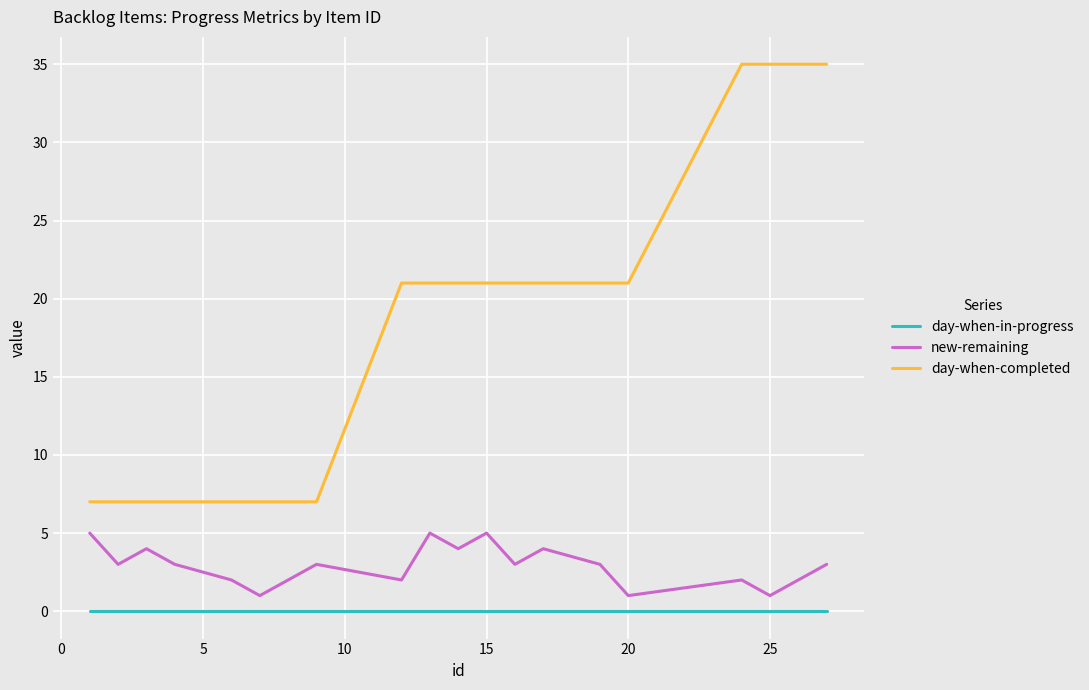

What is the difference between the maximum and minimum values in the new-remaining series?

4